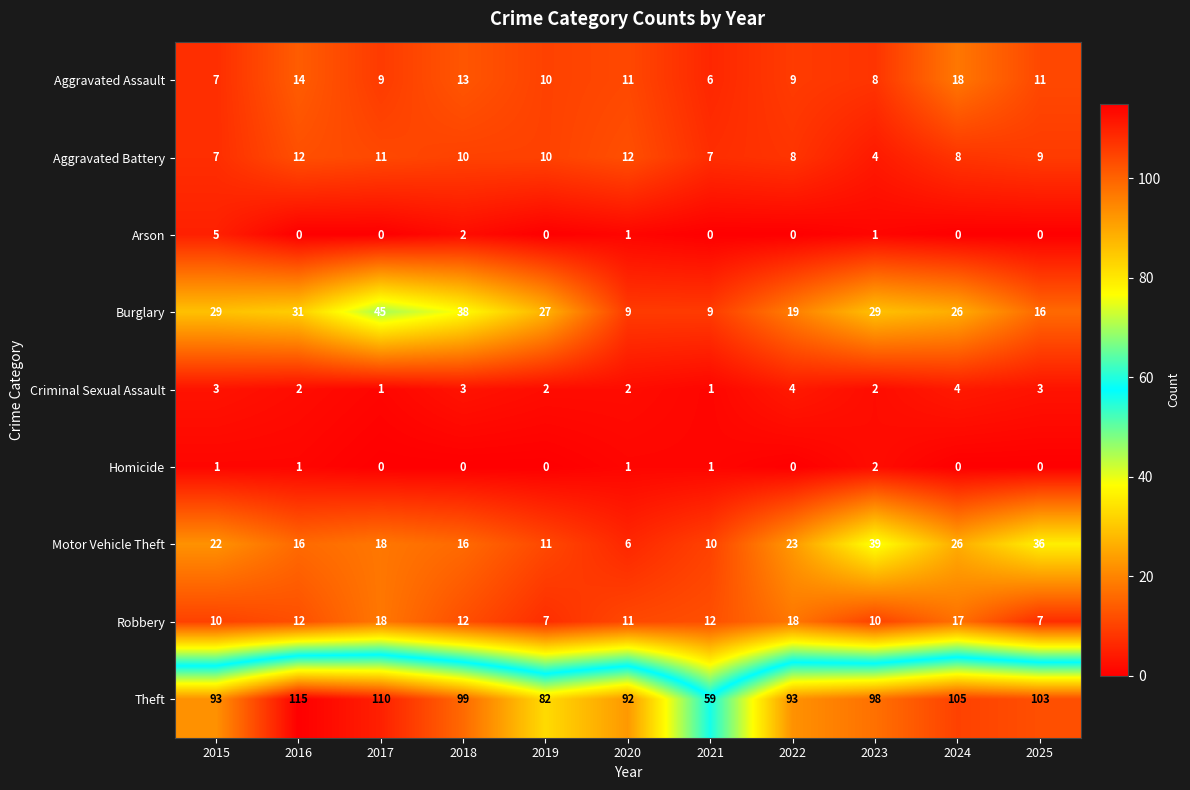

How many series are shown in this chart?

9